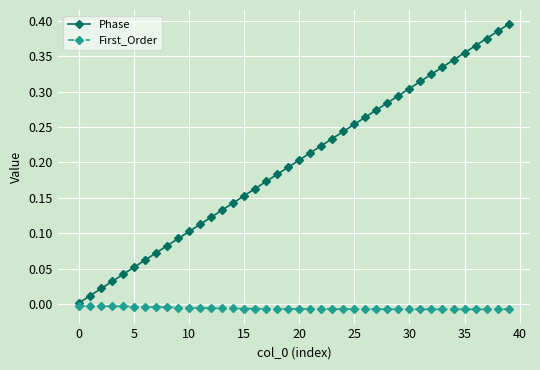

True or false: Phase and First_Order intersect in this chart.

False